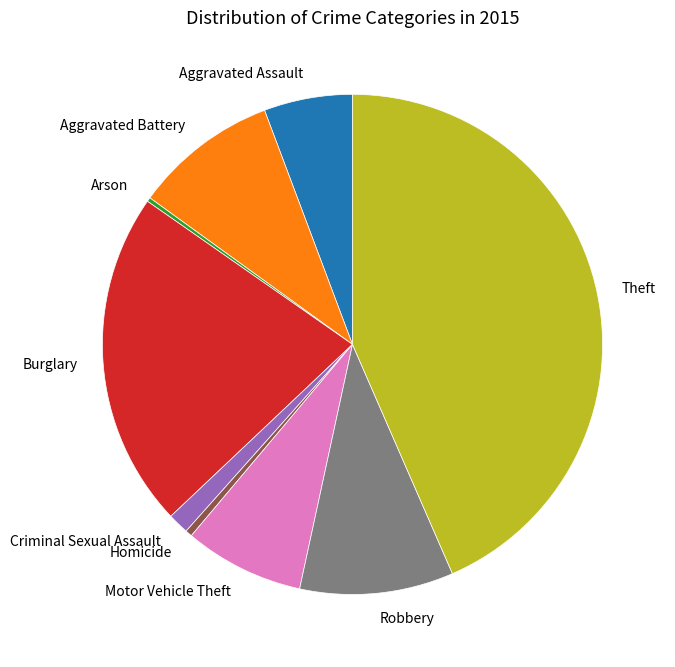

The Motor Vehicle Theft slice represents 1% of the pie. True or false?

False